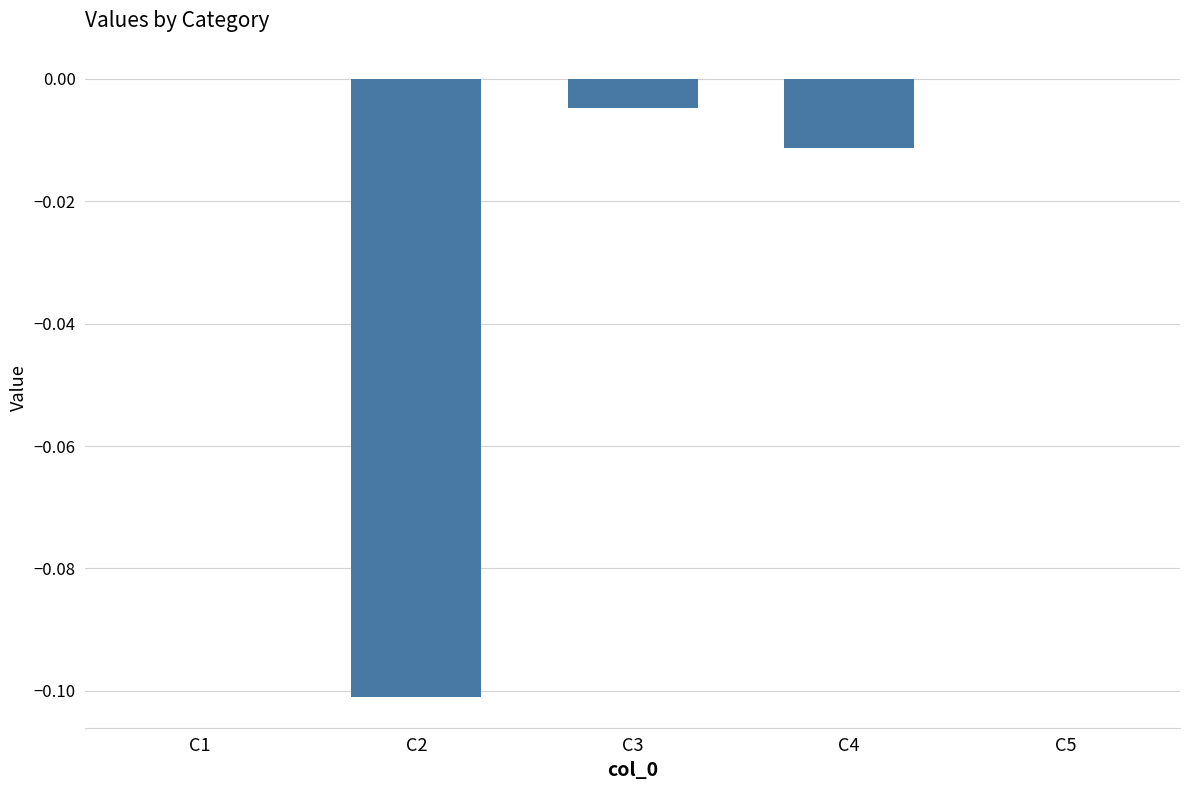

What is the sum of all values?

-0.1